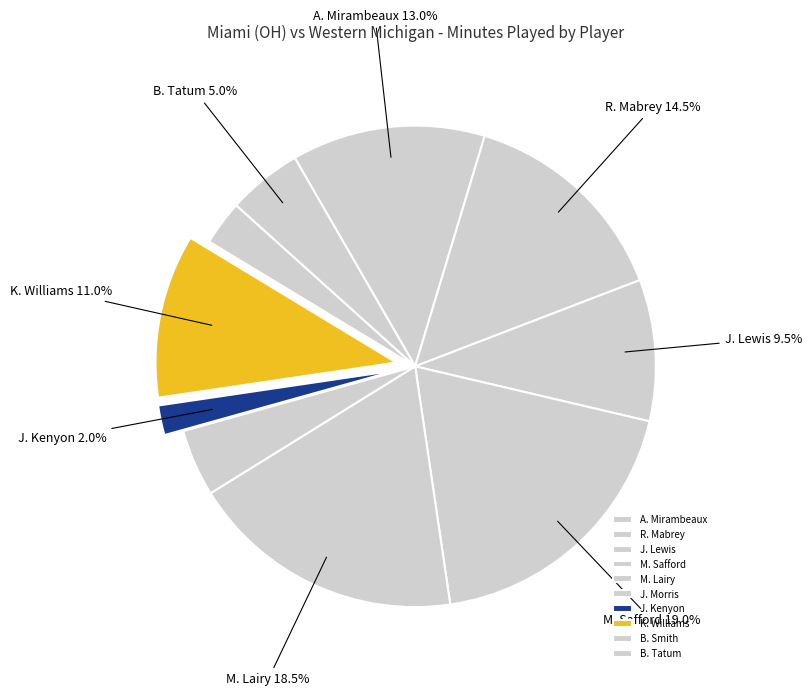

The J. Kenyon slice represents 8% of the pie. True or false?

False